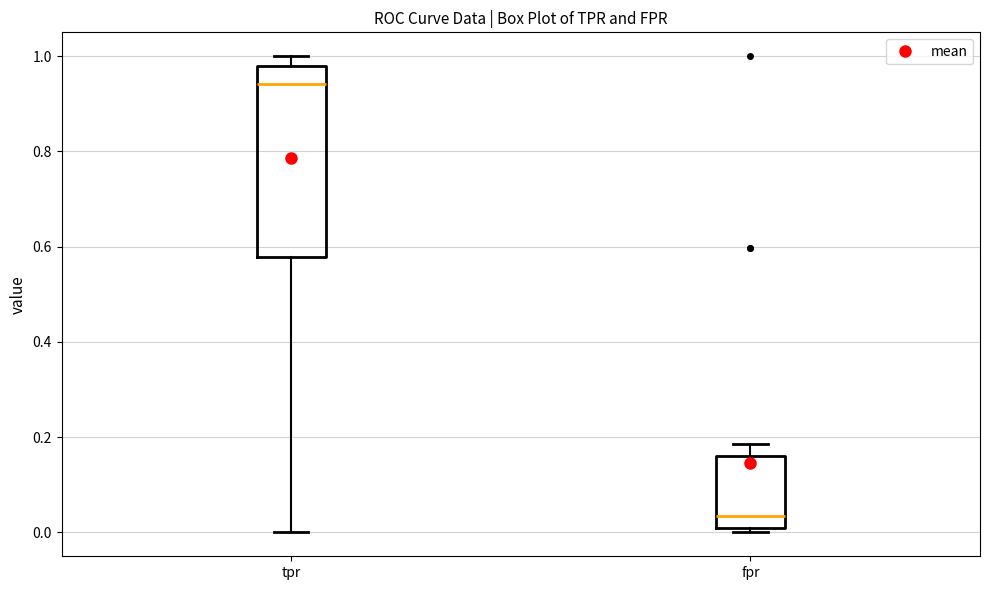

Which box's median line is the highest?

tpr